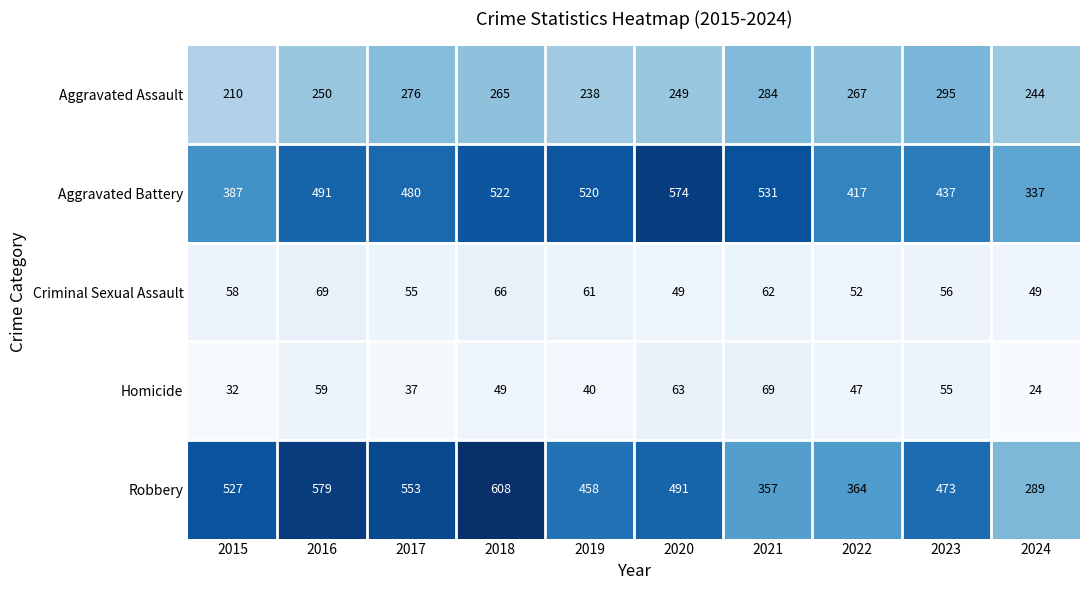

What is the sum of the Aggravated Assault values at 2022 and 2018?

532